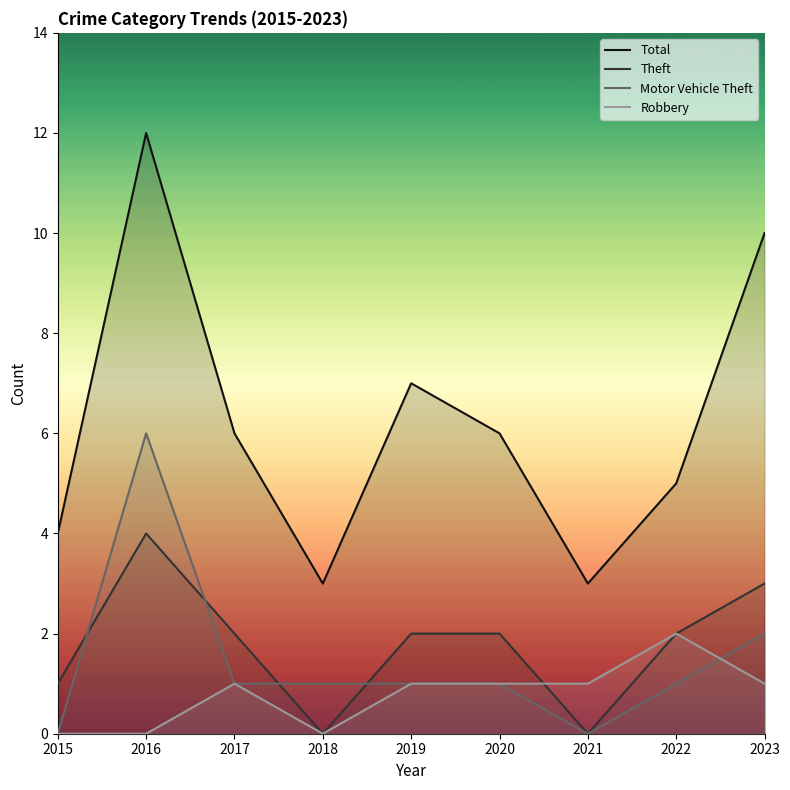

What is the average value of the Robbery series?

1